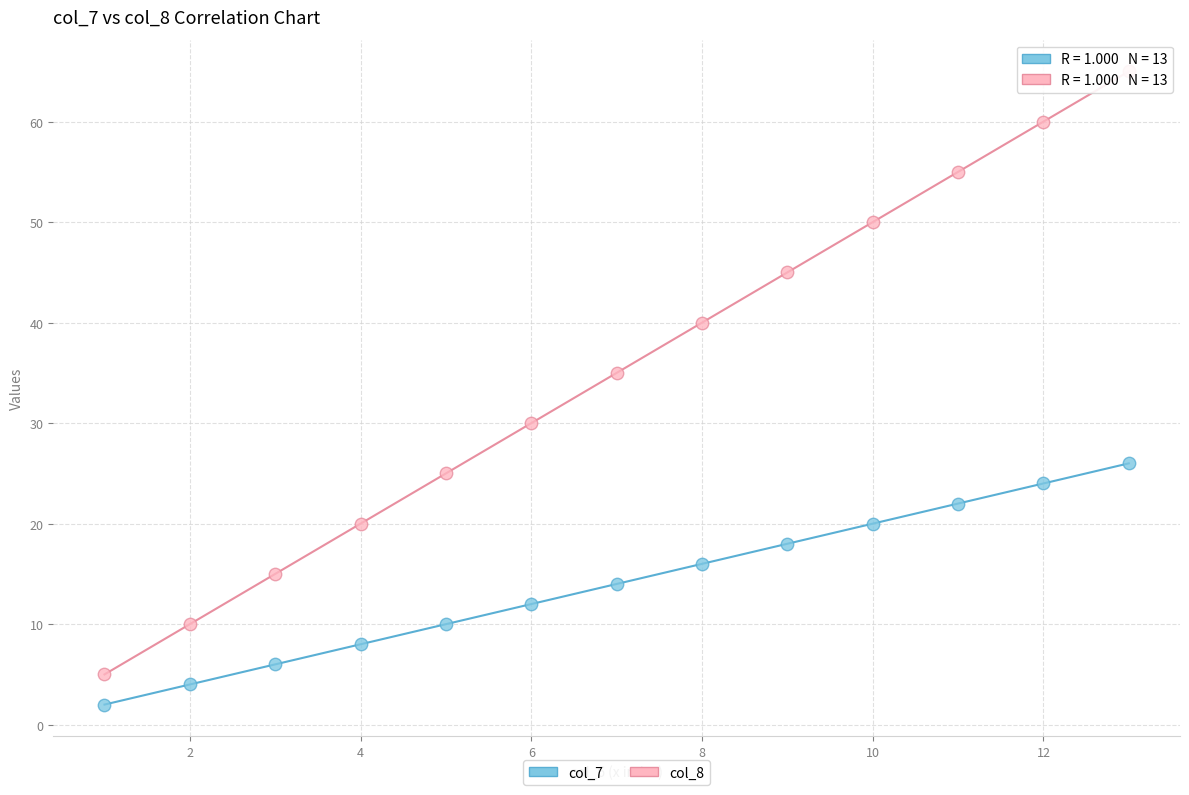

What are all the series names shown in the legend?

col_7, col_8